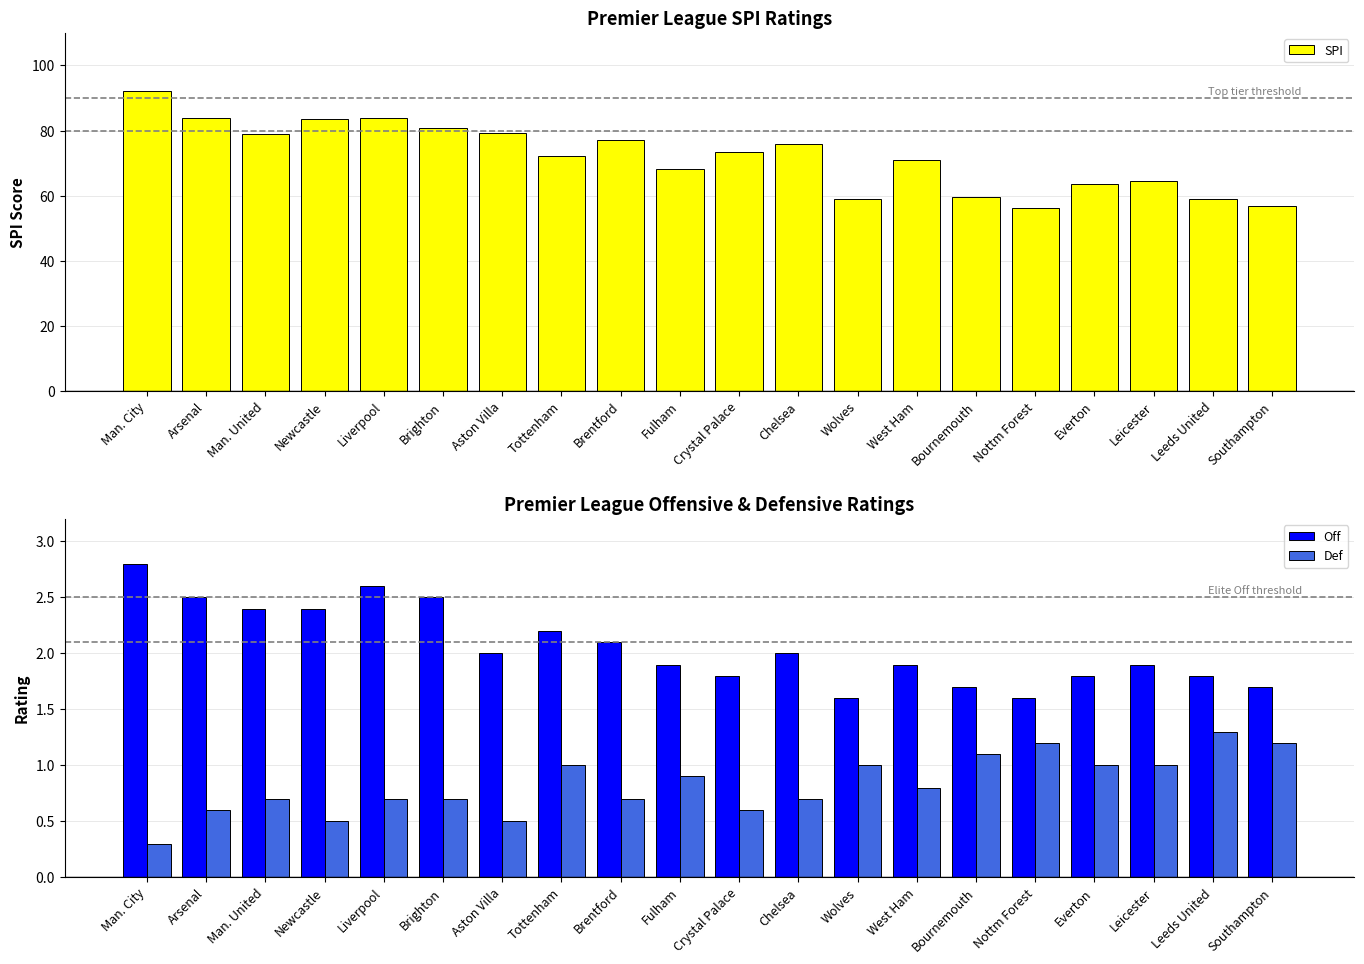

At which category does the chart reach its minimum across all series?

Man. City